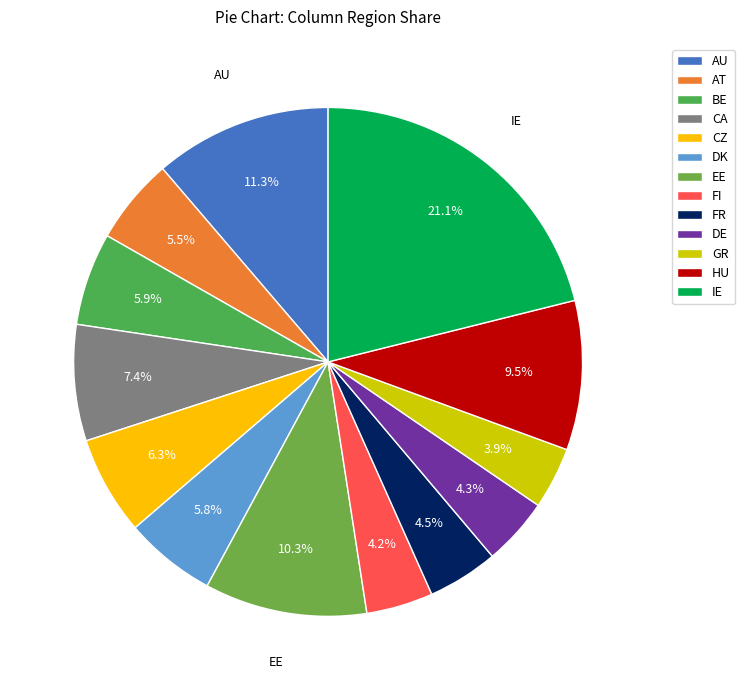

How many segments does this pie chart have?

13